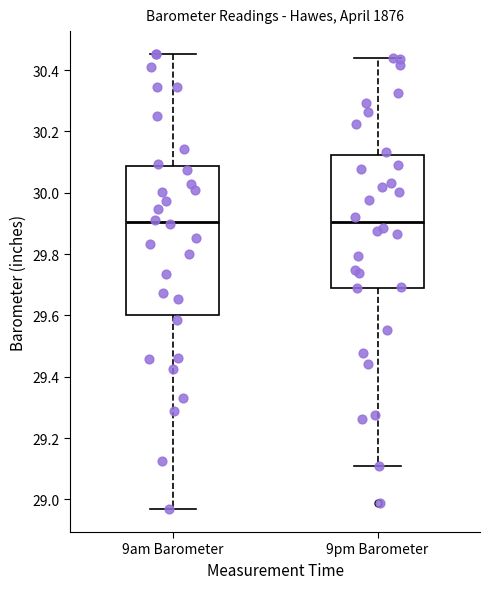

Comparing the boxes themselves (not the whiskers), which one is the tallest?

9am Barometer